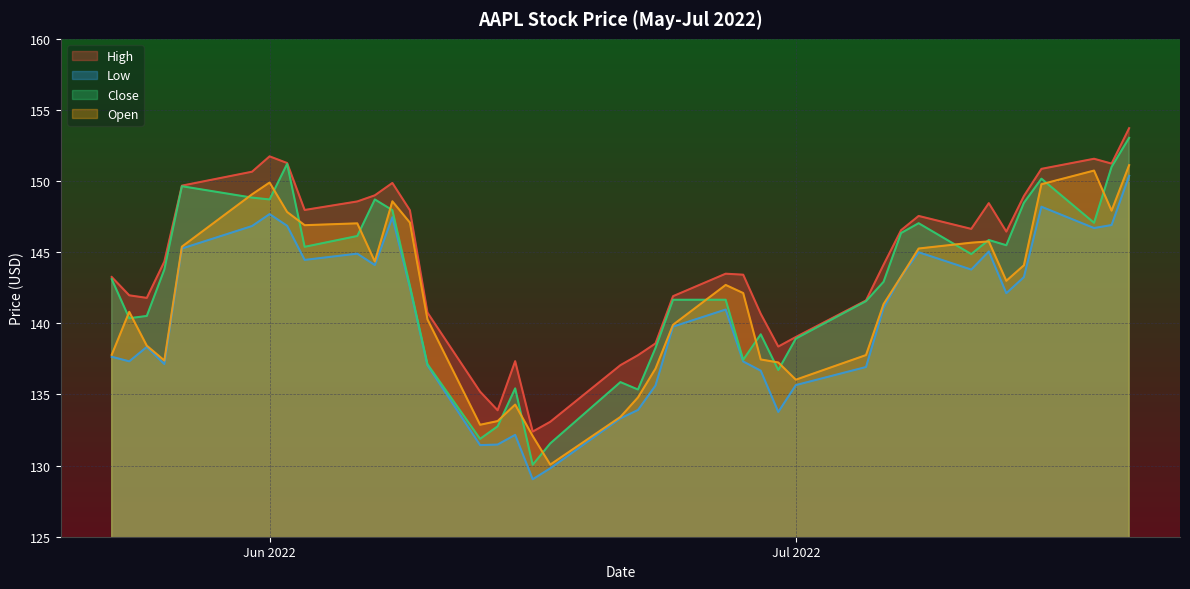

True or false: Close and Open cross at least once.

True